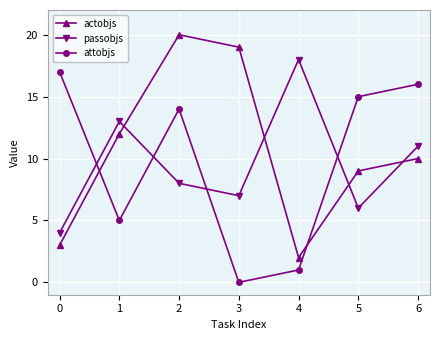

True or false: passobjs and attobjs cross at least once.

True